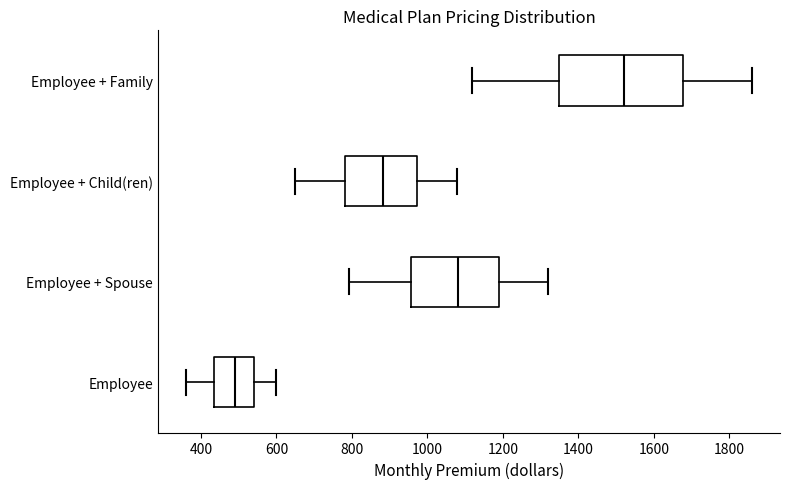

Which box's median line is the furthest to the right?

Employee + Family